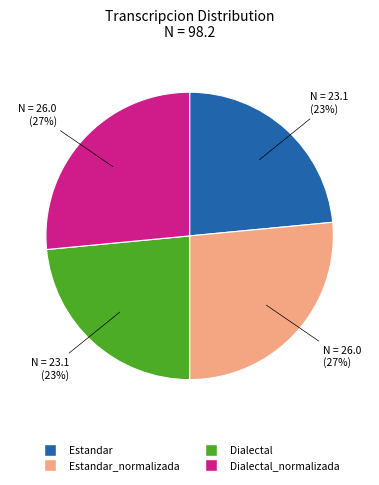

What percentage is the Dialectal_normalizada slice, to the nearest percent?

27%